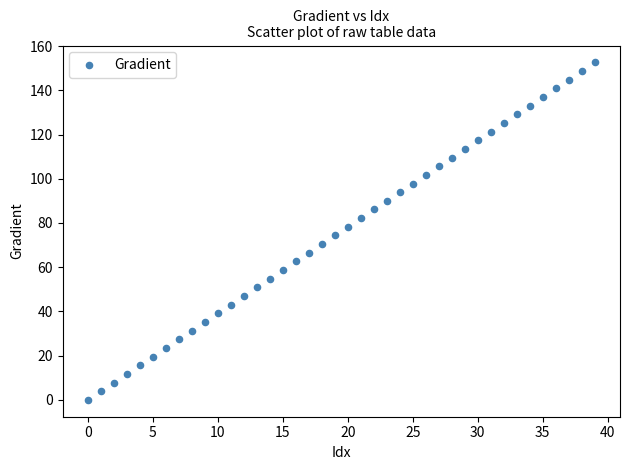

Count the number of points in this scatter plot.

40